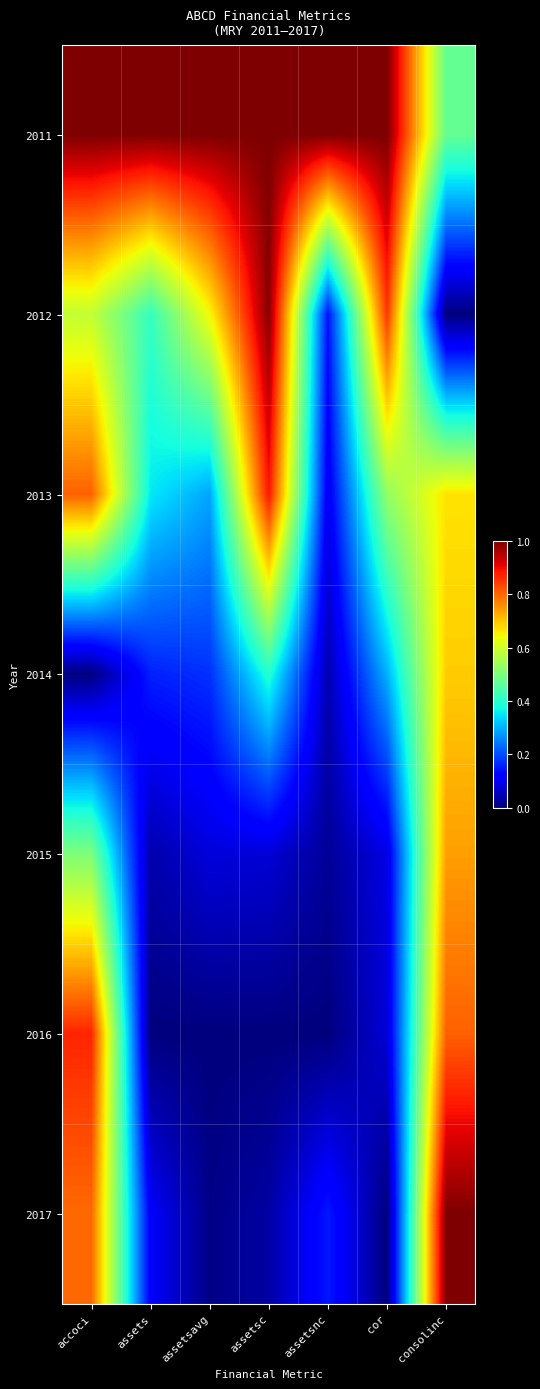

How many categories are shown in the chart?

7